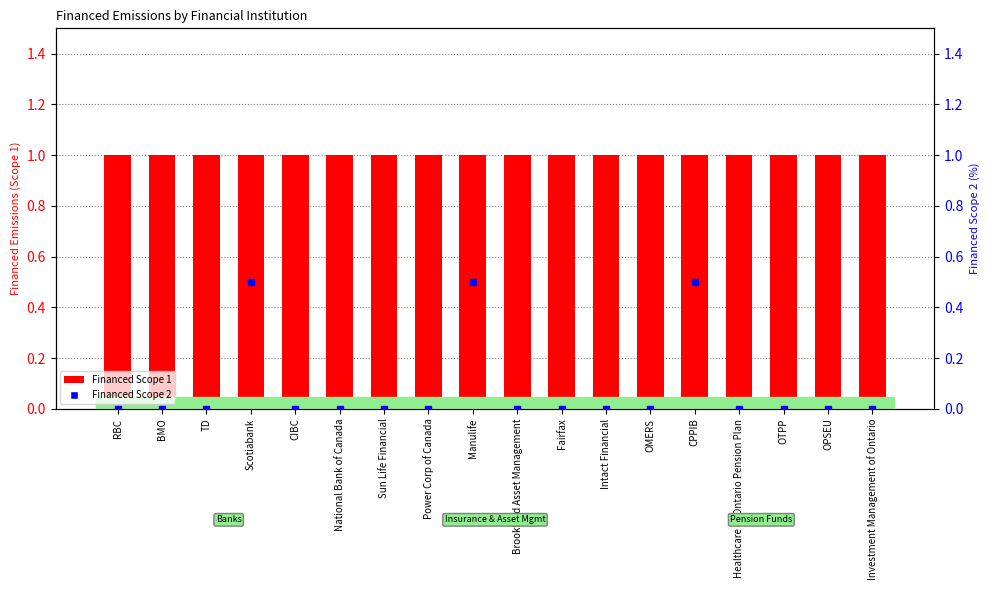

What is the total value across all series at Manulife?

1.5